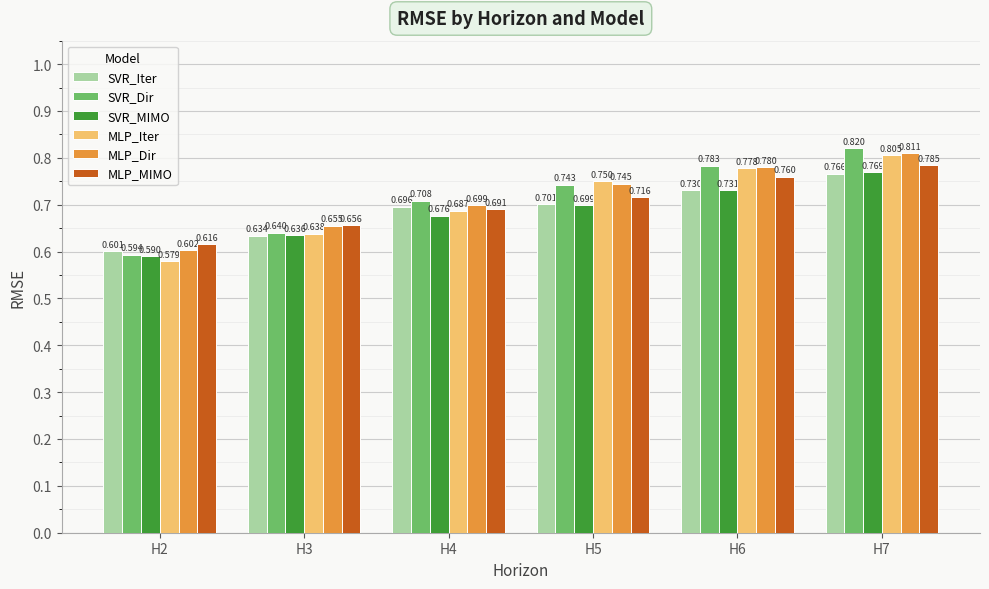

List the series in order of their peak value, highest first.

SVR_Dir, MLP_Dir, MLP_Iter, MLP_MIMO, SVR_MIMO, SVR_Iter